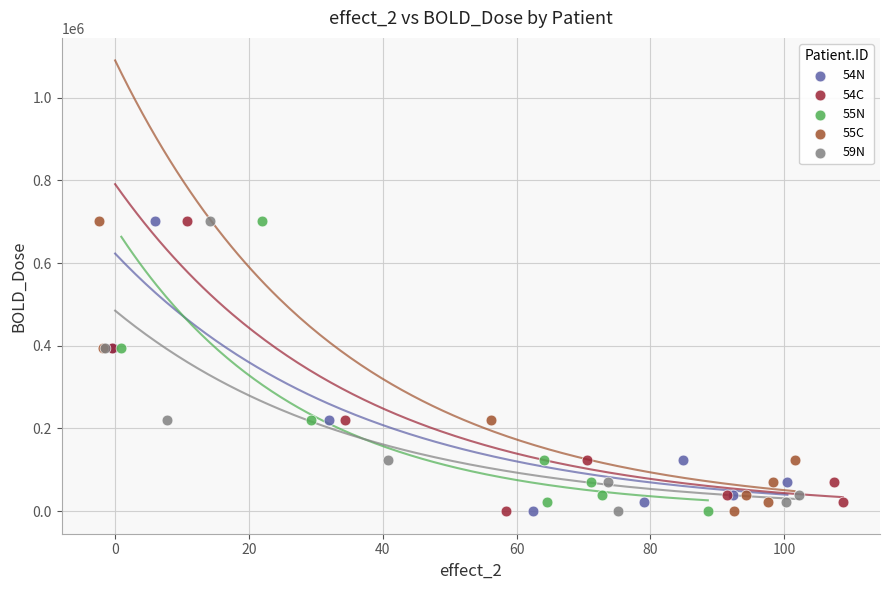

What are all the series names shown in the legend?

54N, 54C, 55N, 55C, 59N